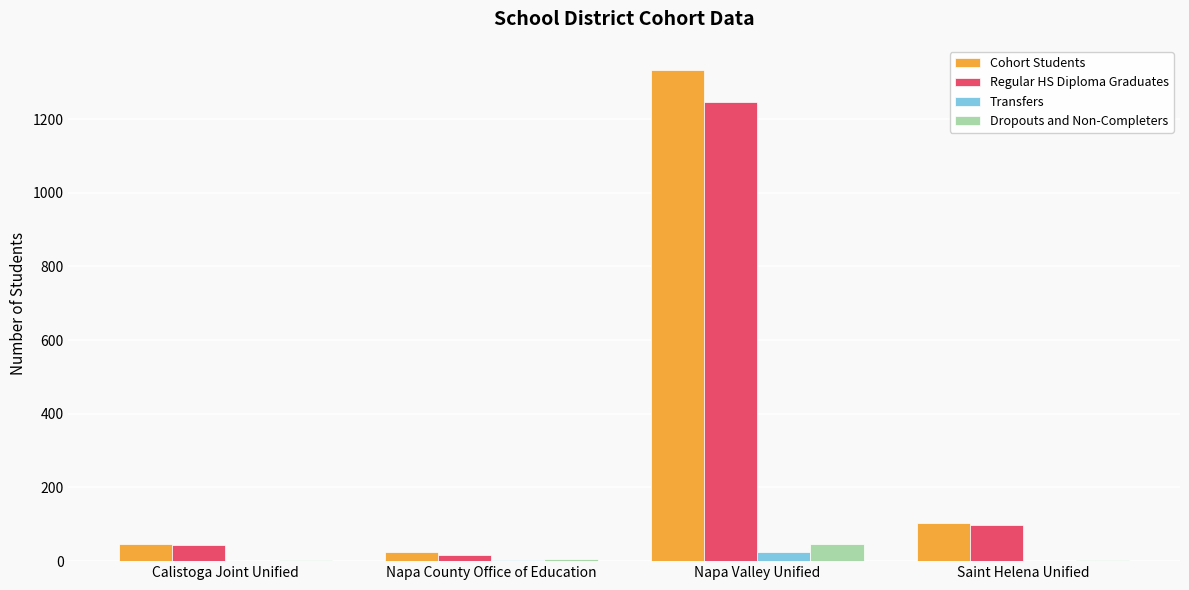

What is the sum of the Cohort Students values at Napa Valley Unified and Napa County Office of Education?

1357